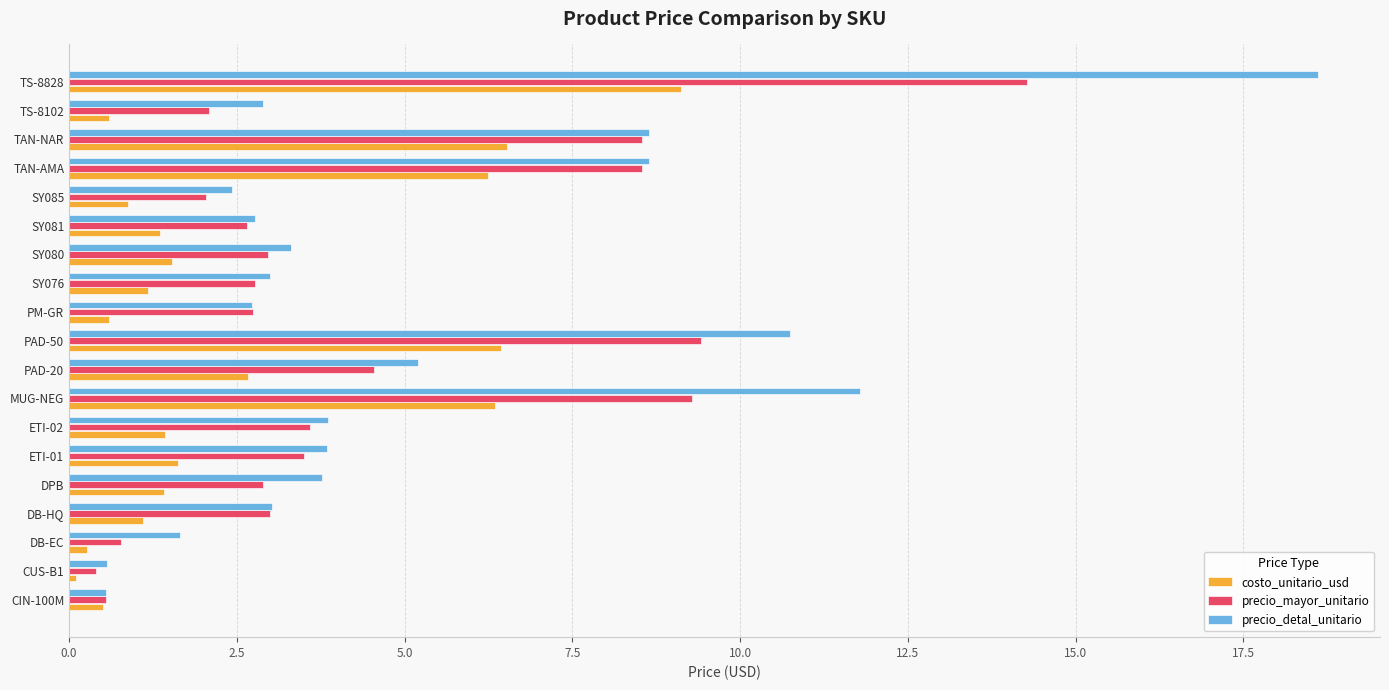

Is it true that precio_mayor_unitario equals 13.3 at PAD-50?

False